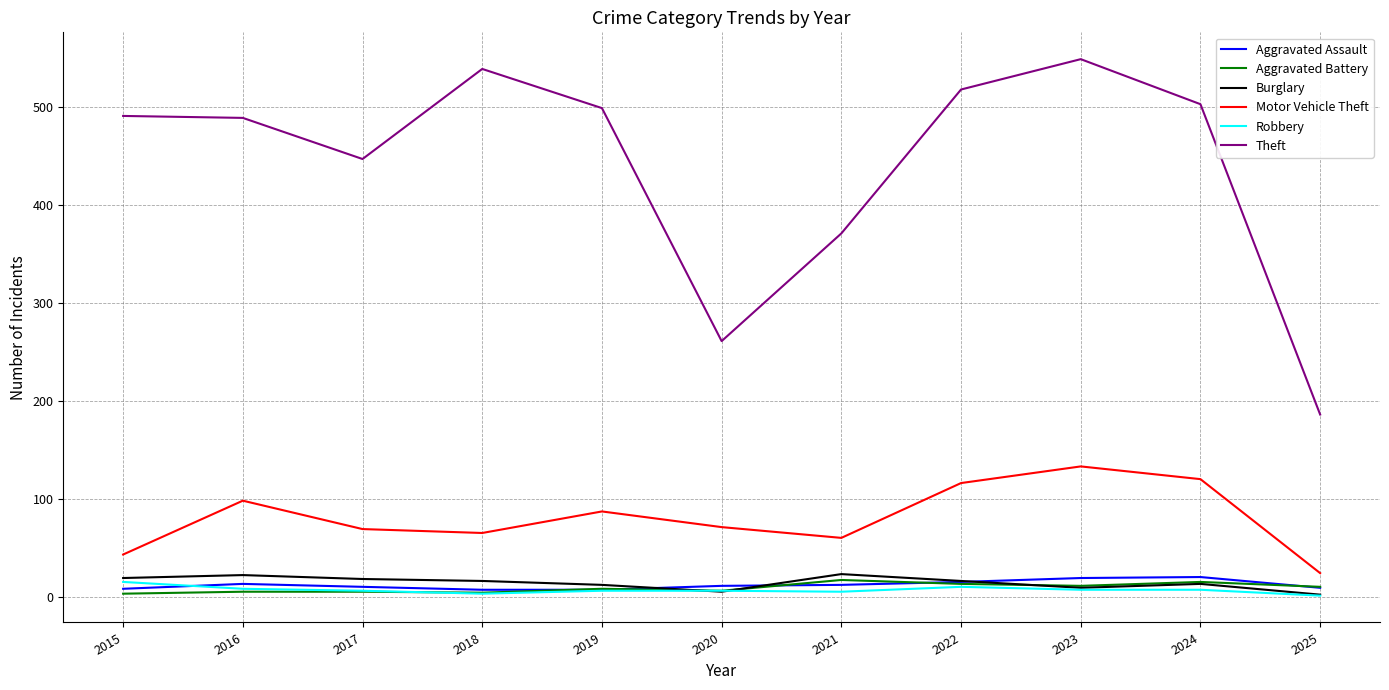

True or false: Aggravated Assault and Motor Vehicle Theft cross at least once.

False